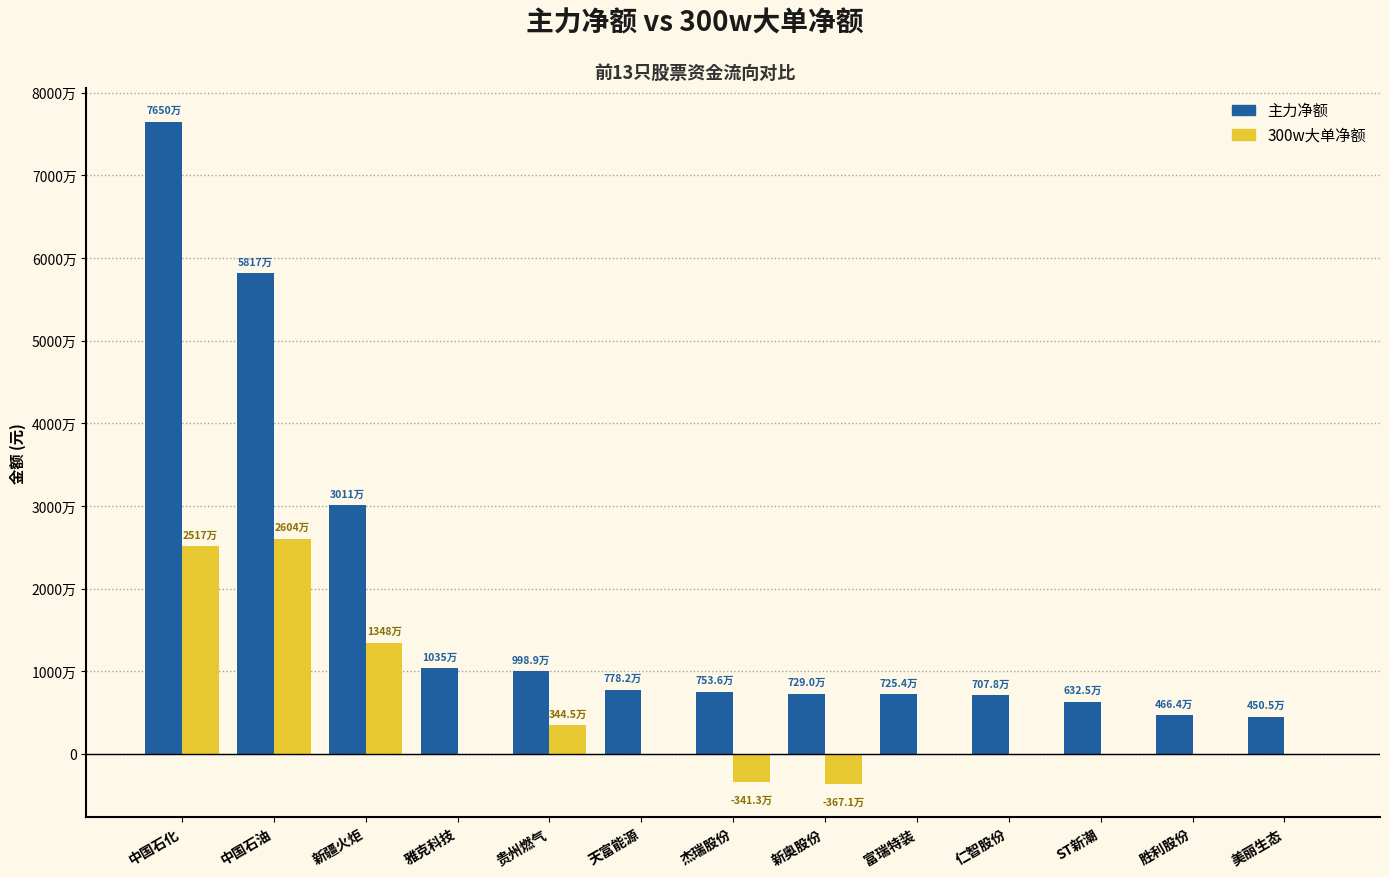

At how many categories does at least one series exceed 61434872?

1